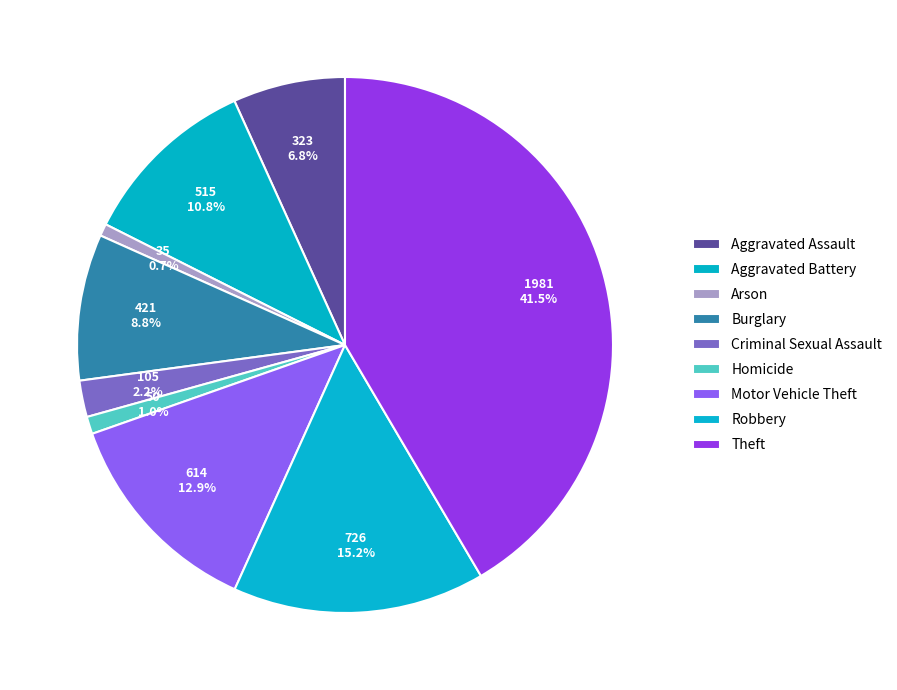

Count the number of slices in the pie.

9